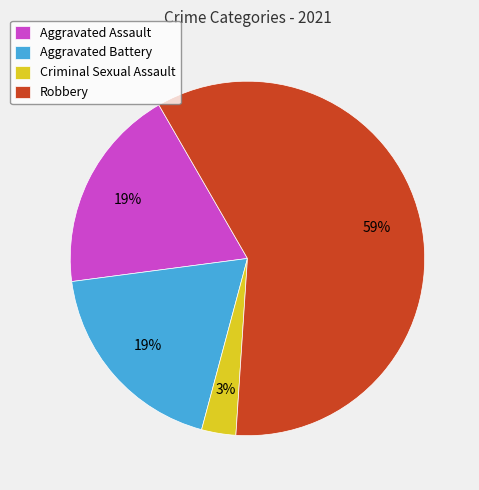

Between Criminal Sexual Assault and Aggravated Assault, which is larger?

Aggravated Assault